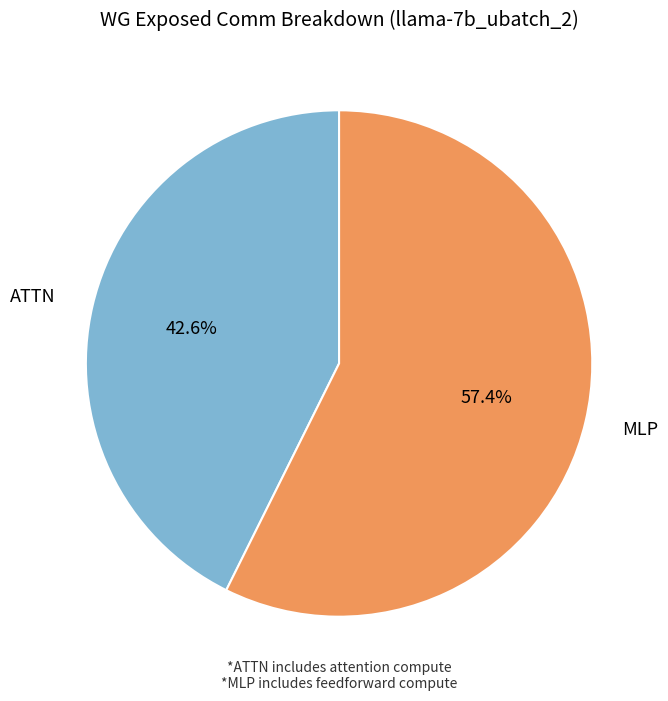

To the nearest percent, what portion does ATTN represent?

43%